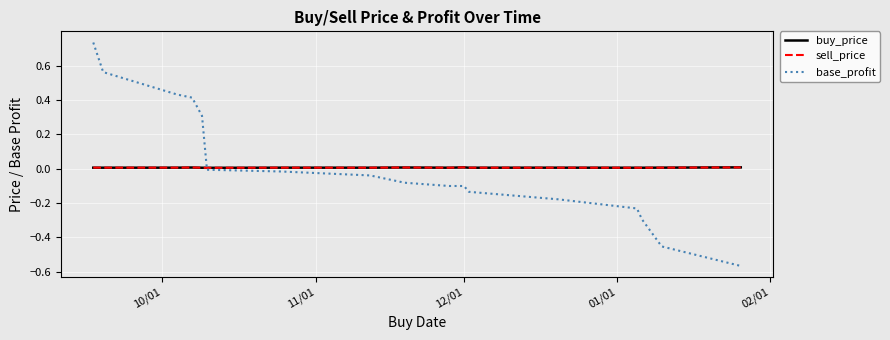

How many values in the base_profit series exceed 0?

5